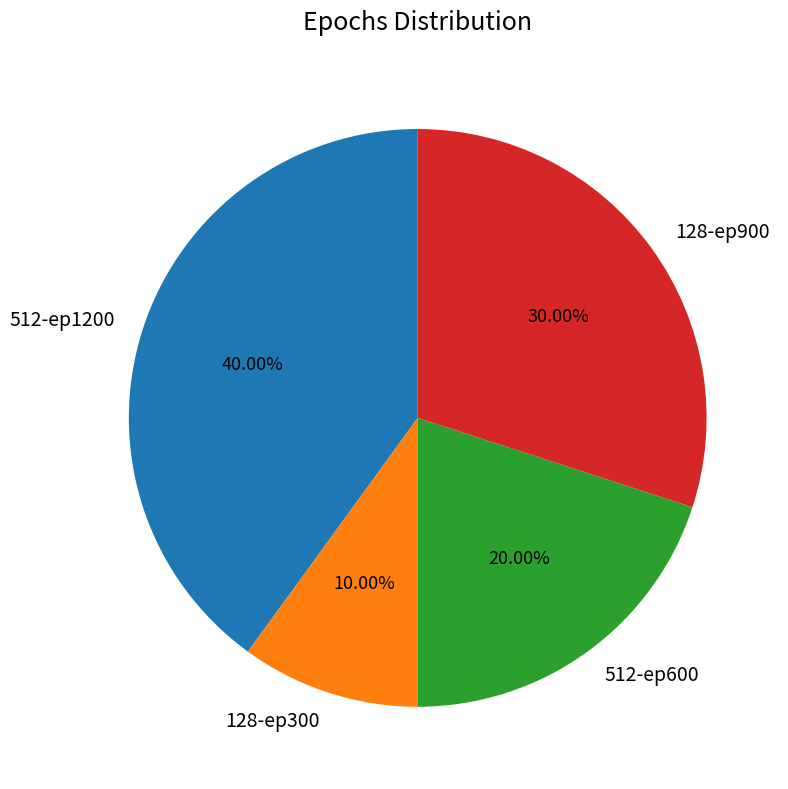

How many segments does this pie chart have?

4